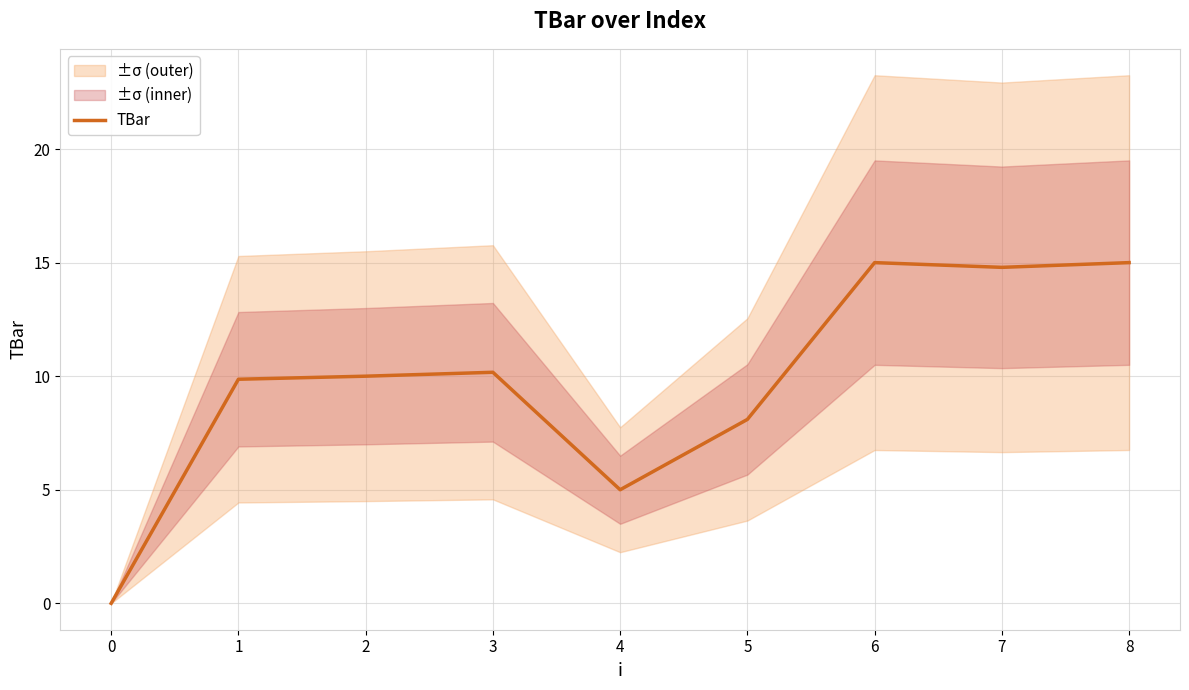

True or false: TBar has a value of 2.3 at 4.

False